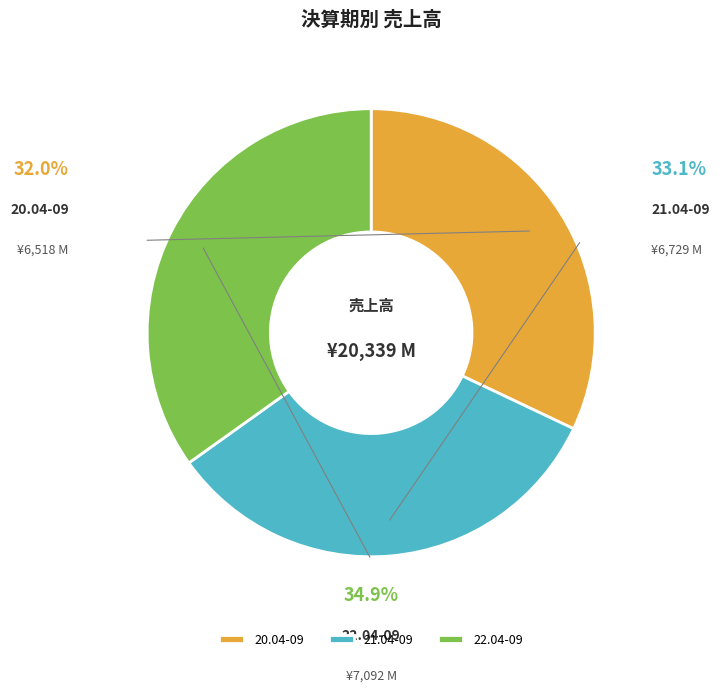

Which category has the biggest portion of the pie?

22.04-09